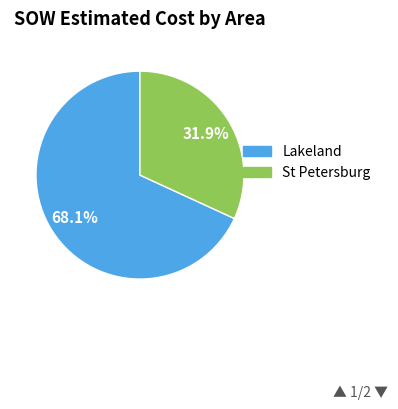

Does any single category account for the majority?

Yes